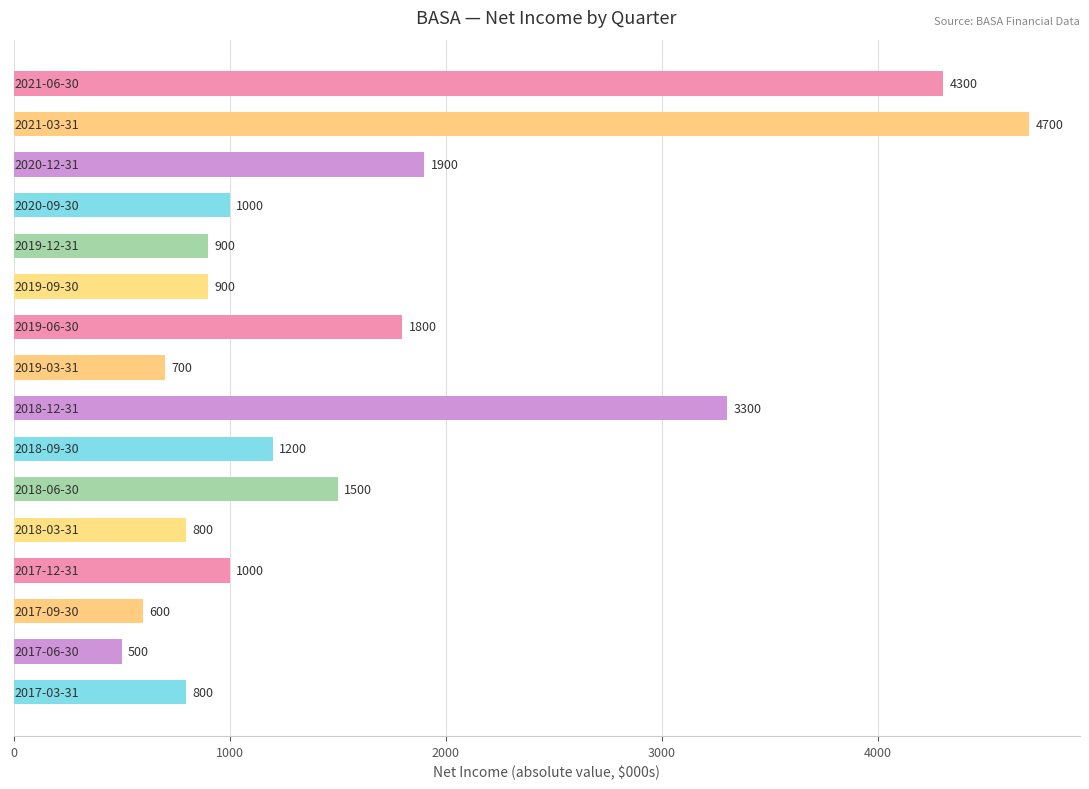

What is the average value?

1619